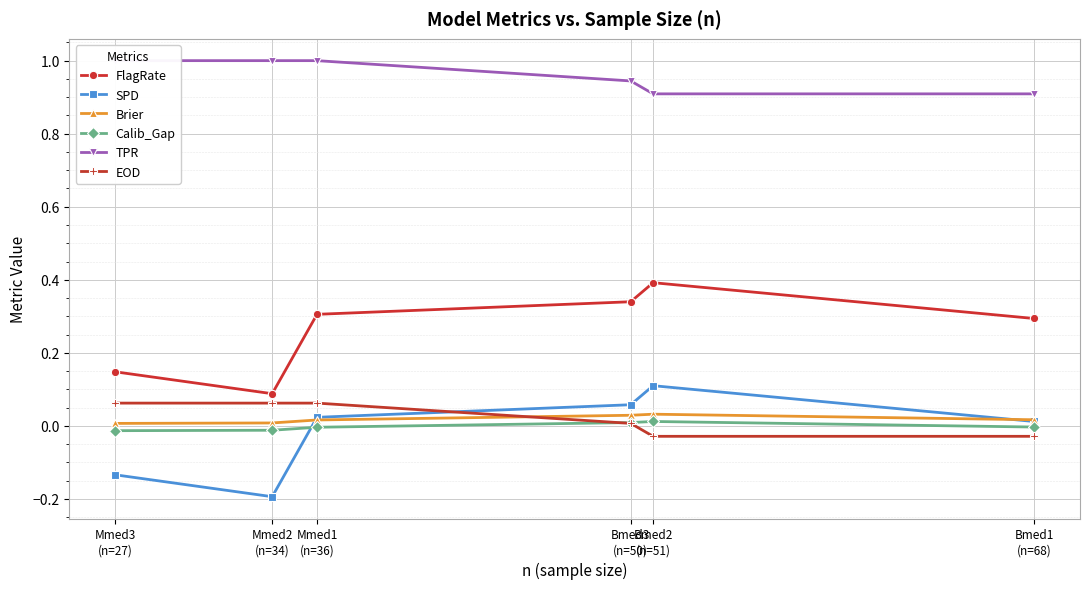

How many intersections are there between EOD and Calib_Gap?

1